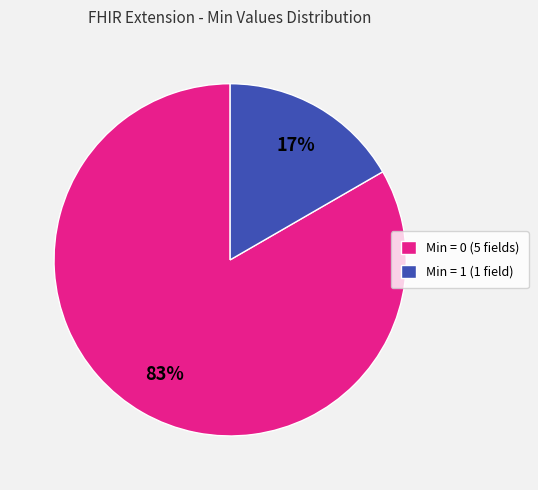

The Min = 1 (1 field) slice represents 17% of the pie. True or false?

True